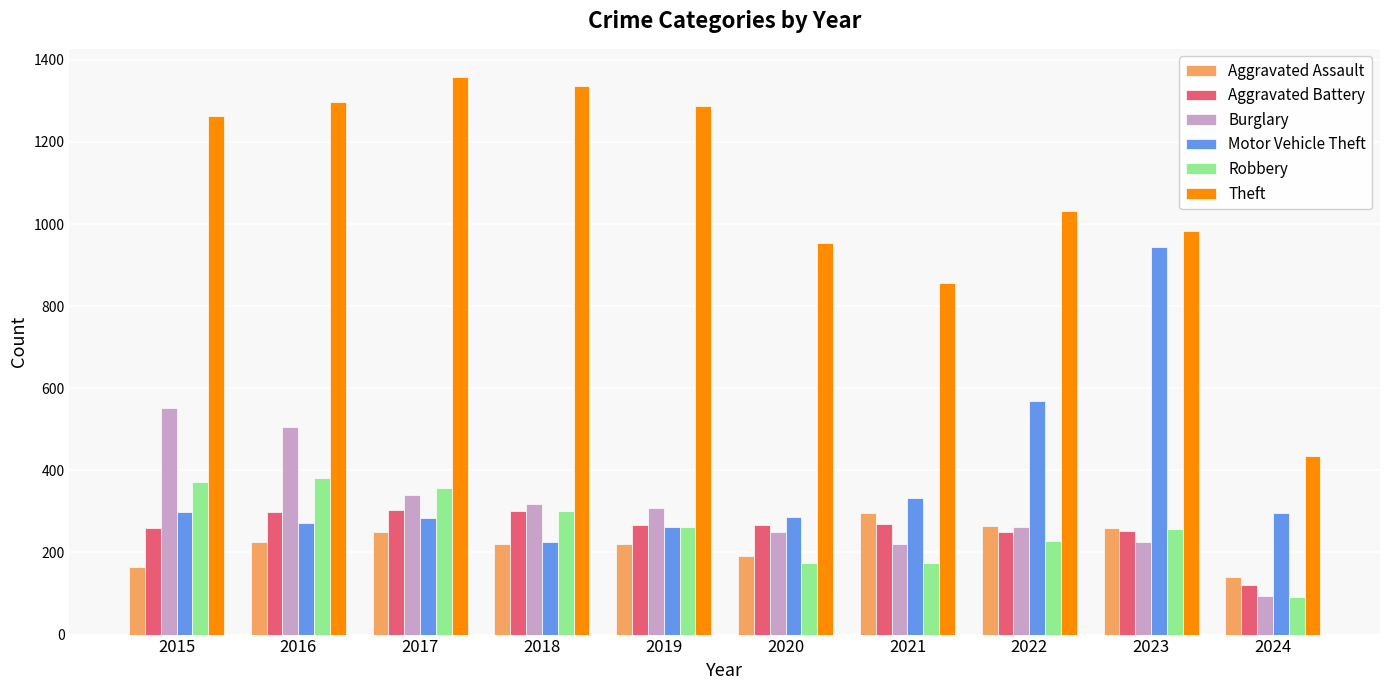

What is the lowest value of the Aggravated Battery series?

120